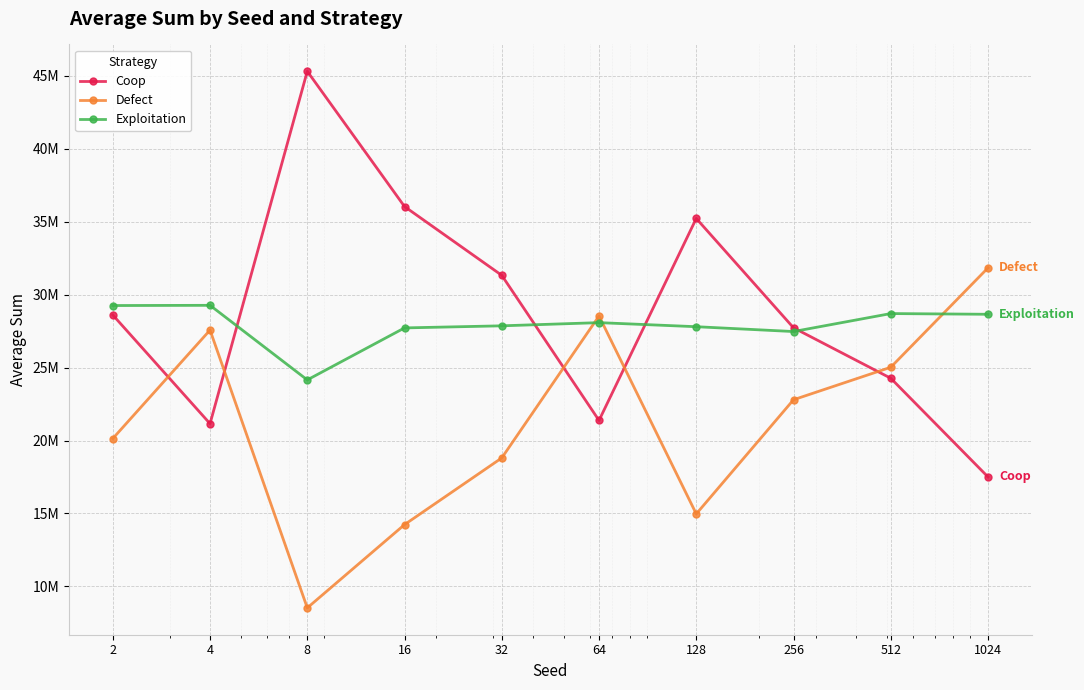

Which series has the widest spread of values?

Coop